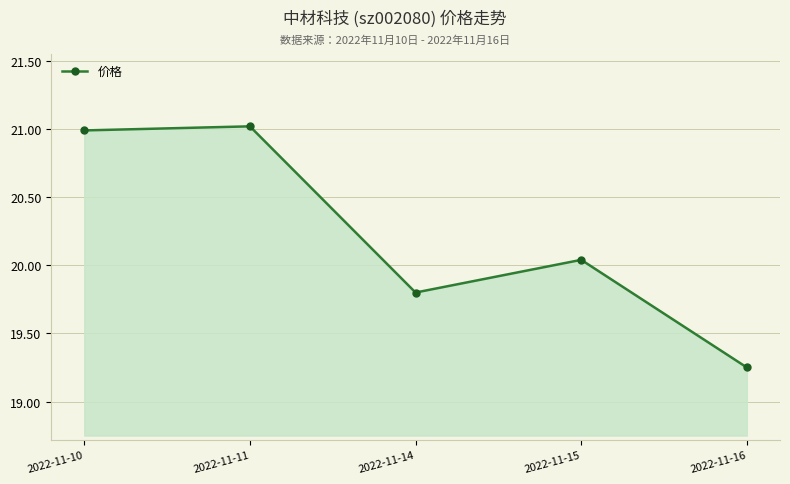

What is the difference between the maximum and second lowest values?

1.2